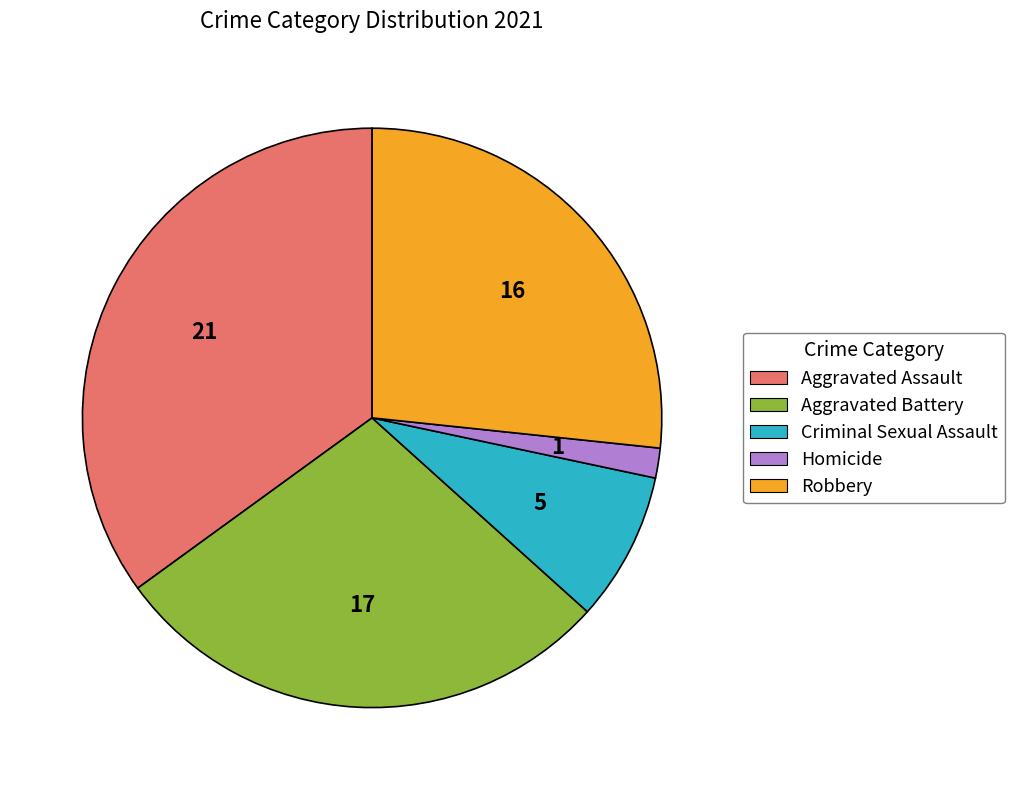

Which slice is the largest?

Aggravated Assault